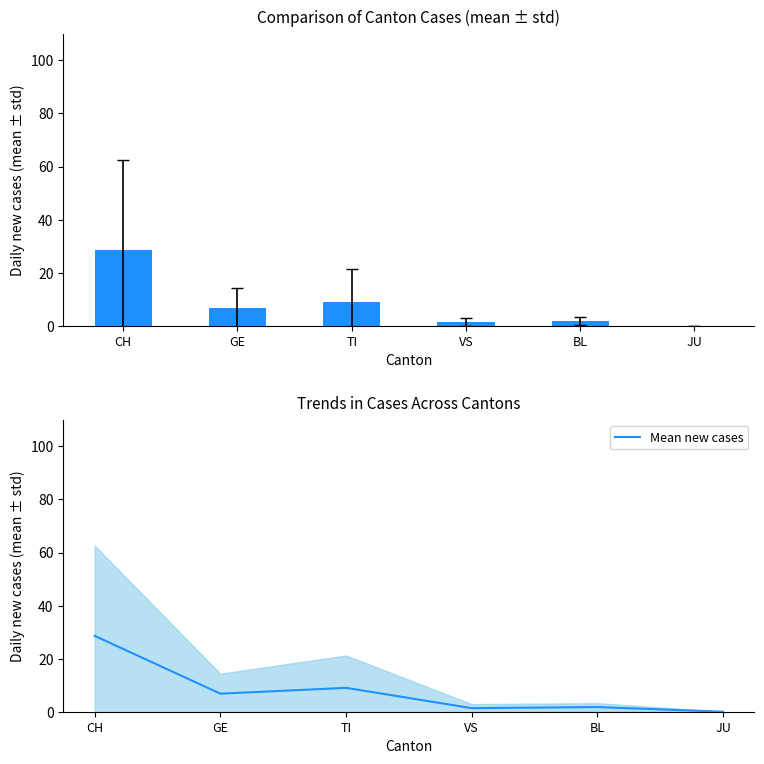

At which category does the chart reach its peak across all series?

CH